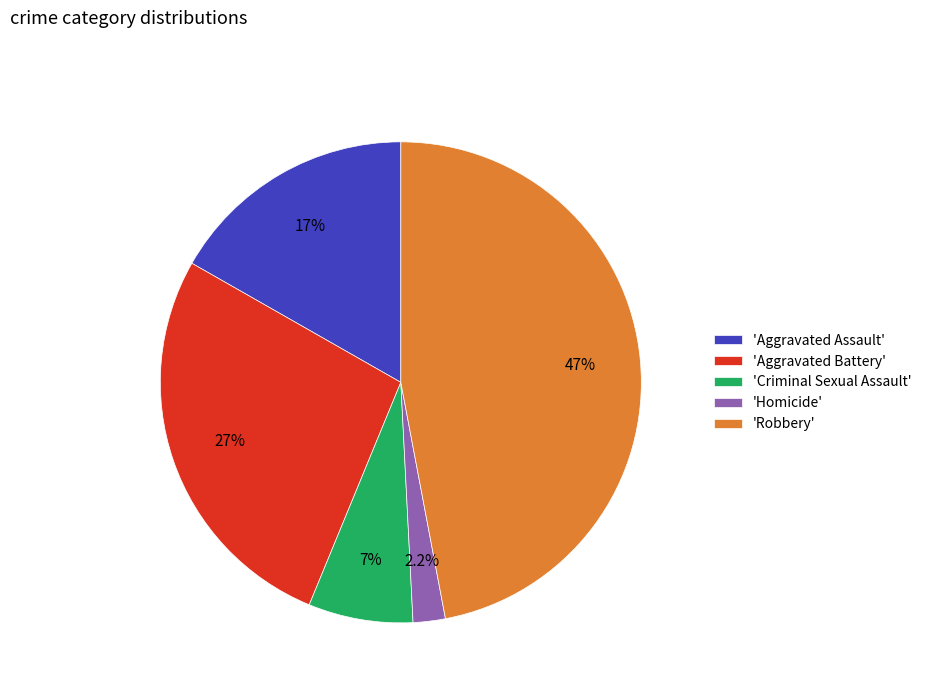

Which category has the biggest portion of the pie?

'Robbery'